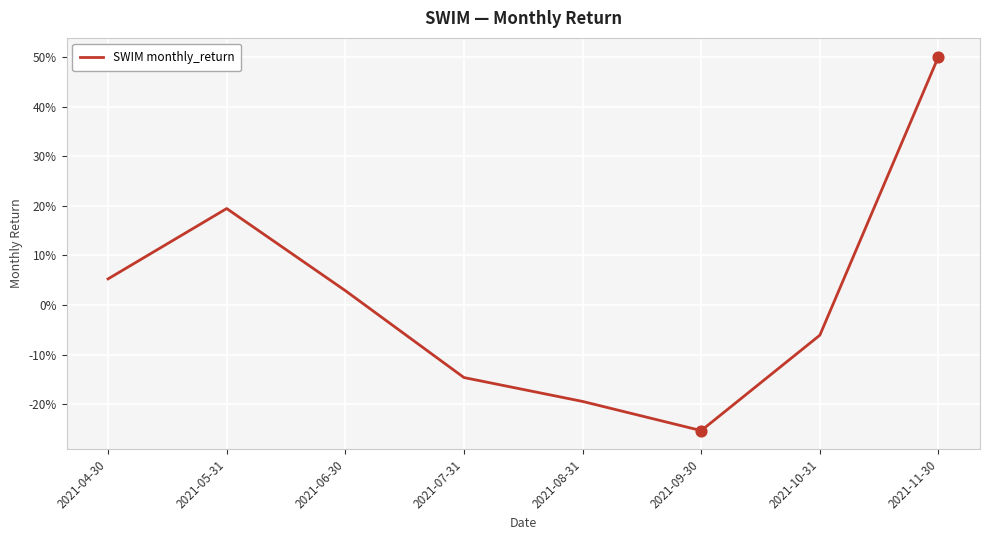

What is the change in value from 2021-07-31 to 2021-11-30?

+0.6